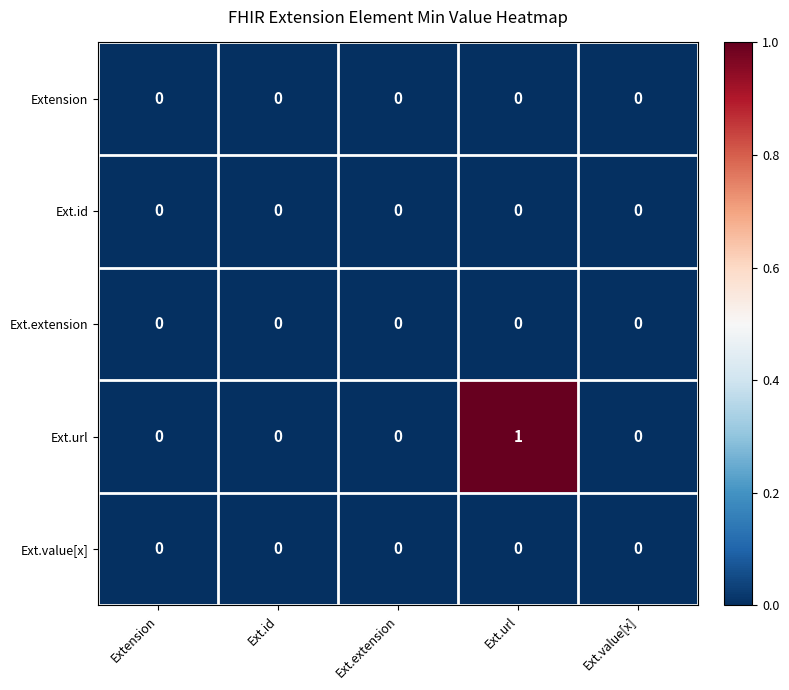

Reading left to right, transcribe all the data shown in this chart.

Extension: 0	0	0	0	0
Ext.id: 0	0	0	0	0
Ext.extension: 0	0	0	0	0
Ext.url: 0	0	0	1	0
Ext.value[x]: 0	0	0	0	0